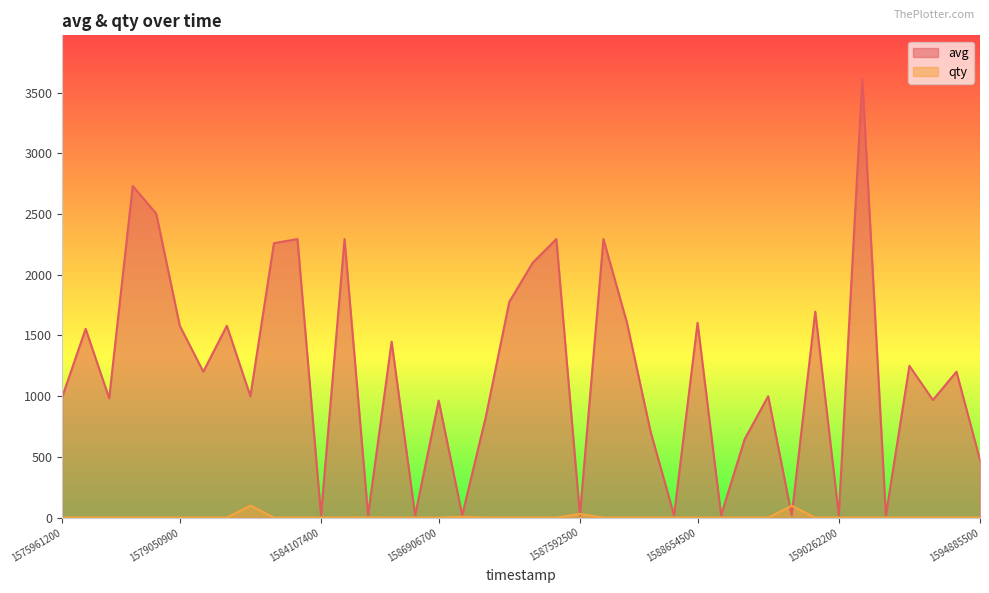

True or false: avg has a value of 648 at 36.

False